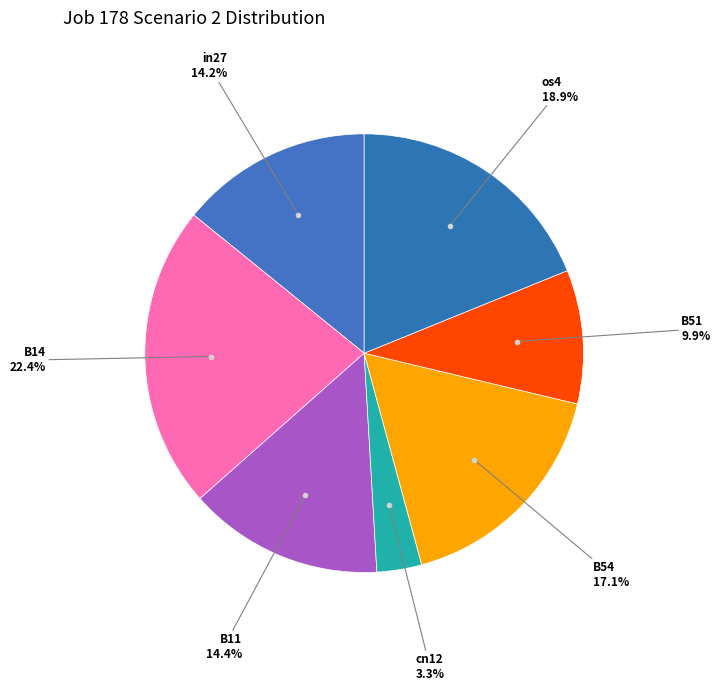

Count the number of slices in the pie.

7